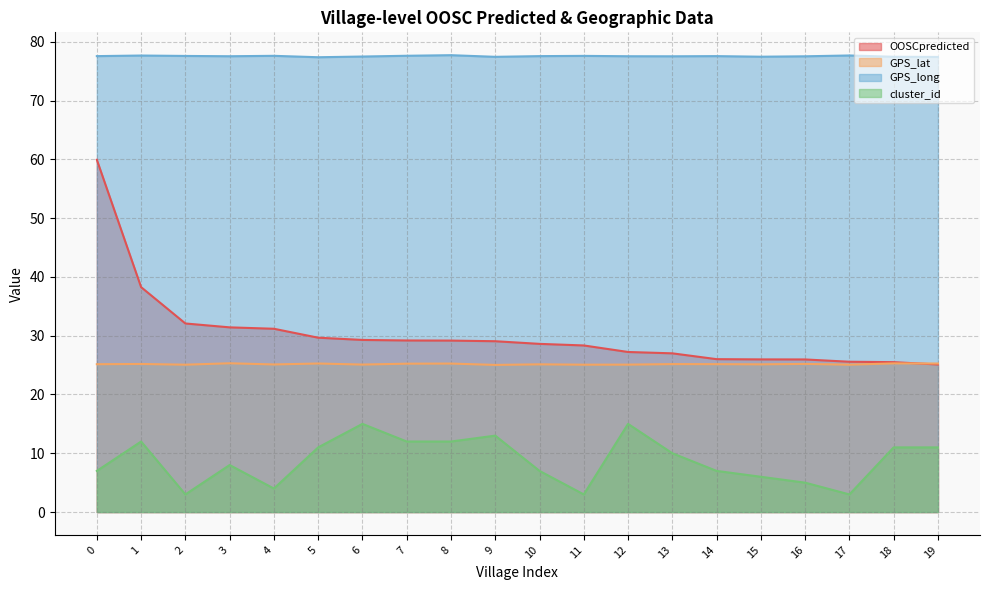

Rank the series by their maximum value, from lowest to highest.

cluster_id, GPS_lat, OOSCpredicted, GPS_long